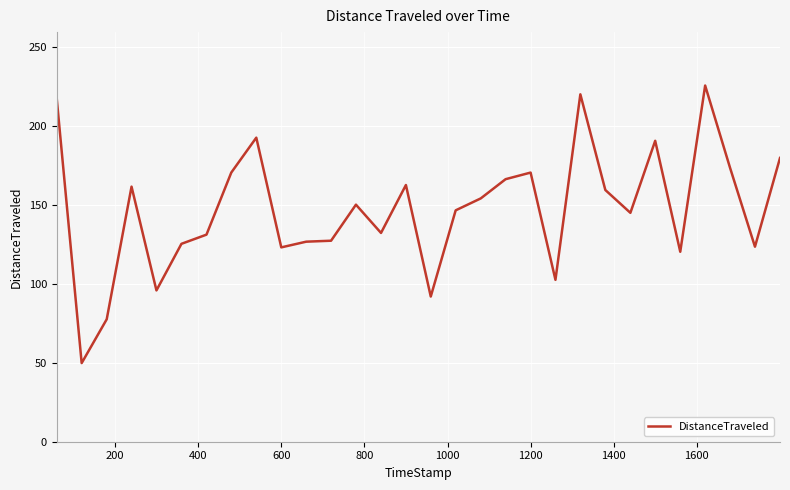

What is the minimum value shown in the chart?

49.8